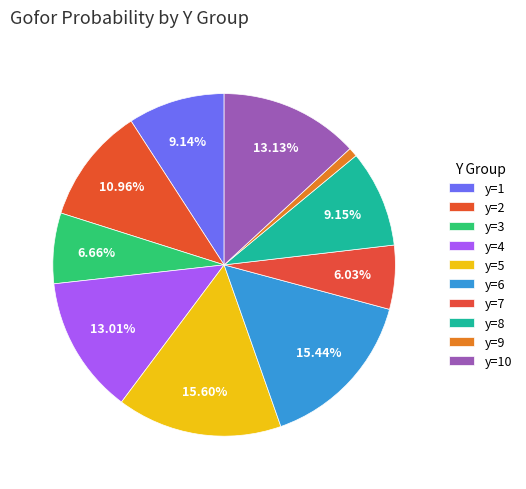

Rank the categories by value from lowest to highest.

y=9, y=7, y=3, y=1, y=8, y=2, y=4, y=10, y=6, y=5